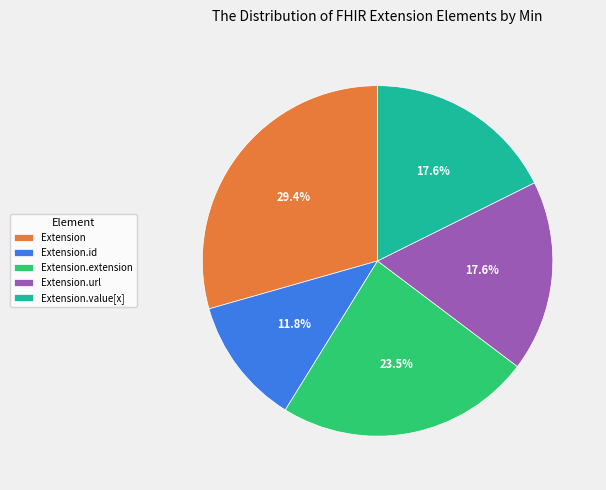

Is the sum of Extension.extension and Extension greater than half?

Yes